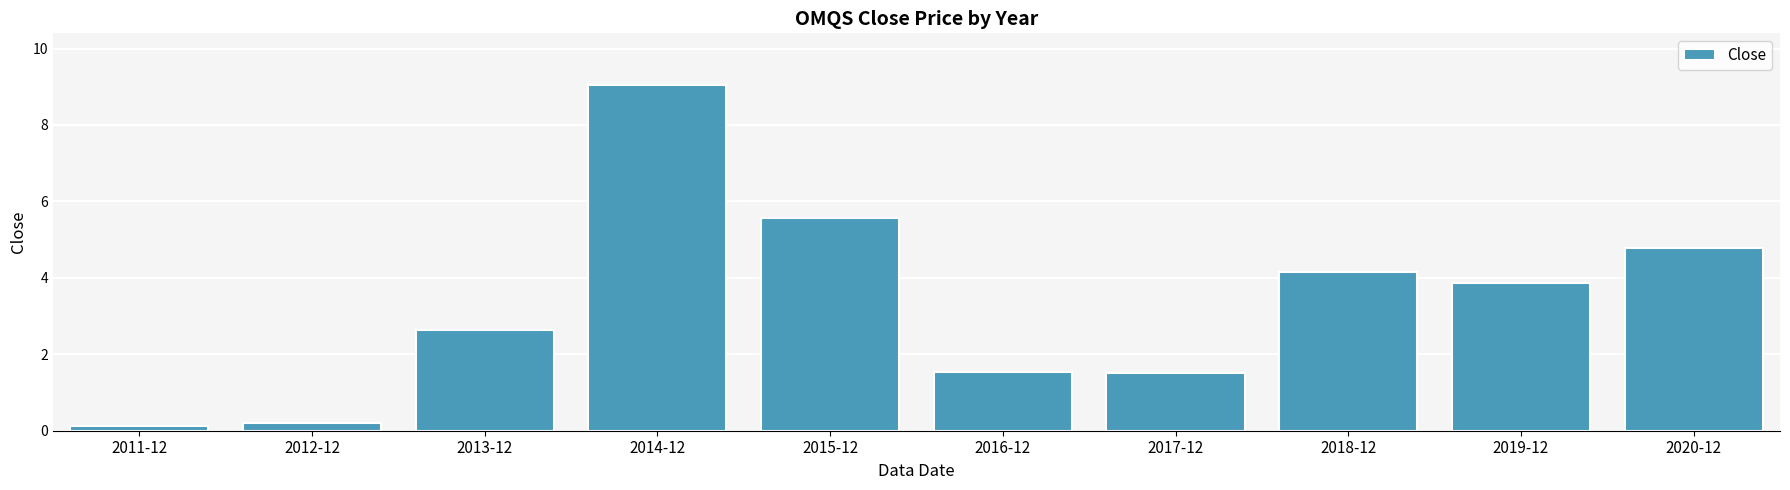

True or false: the data shows 0.1 at 2011-12.

True